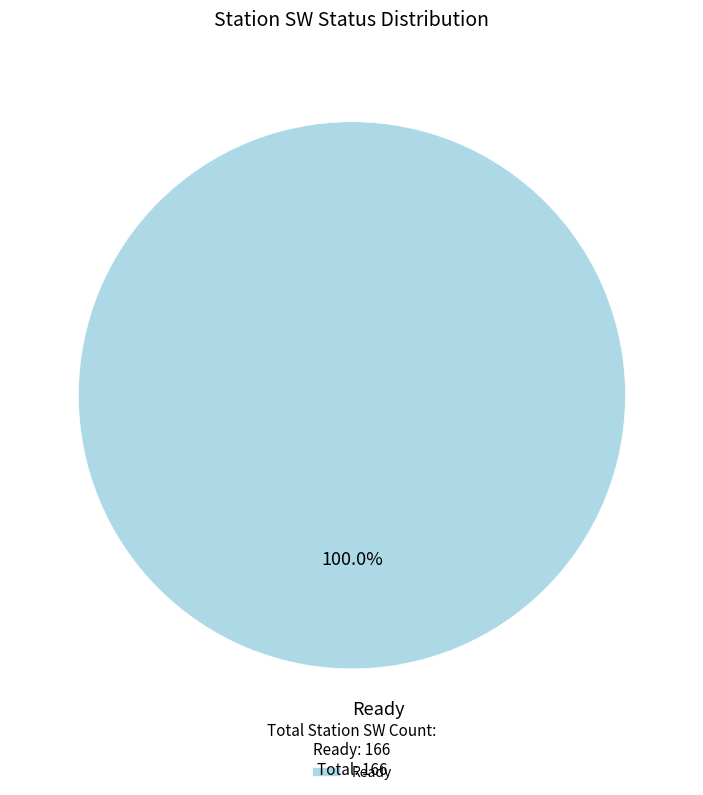

Does any single category account for the majority?

Yes